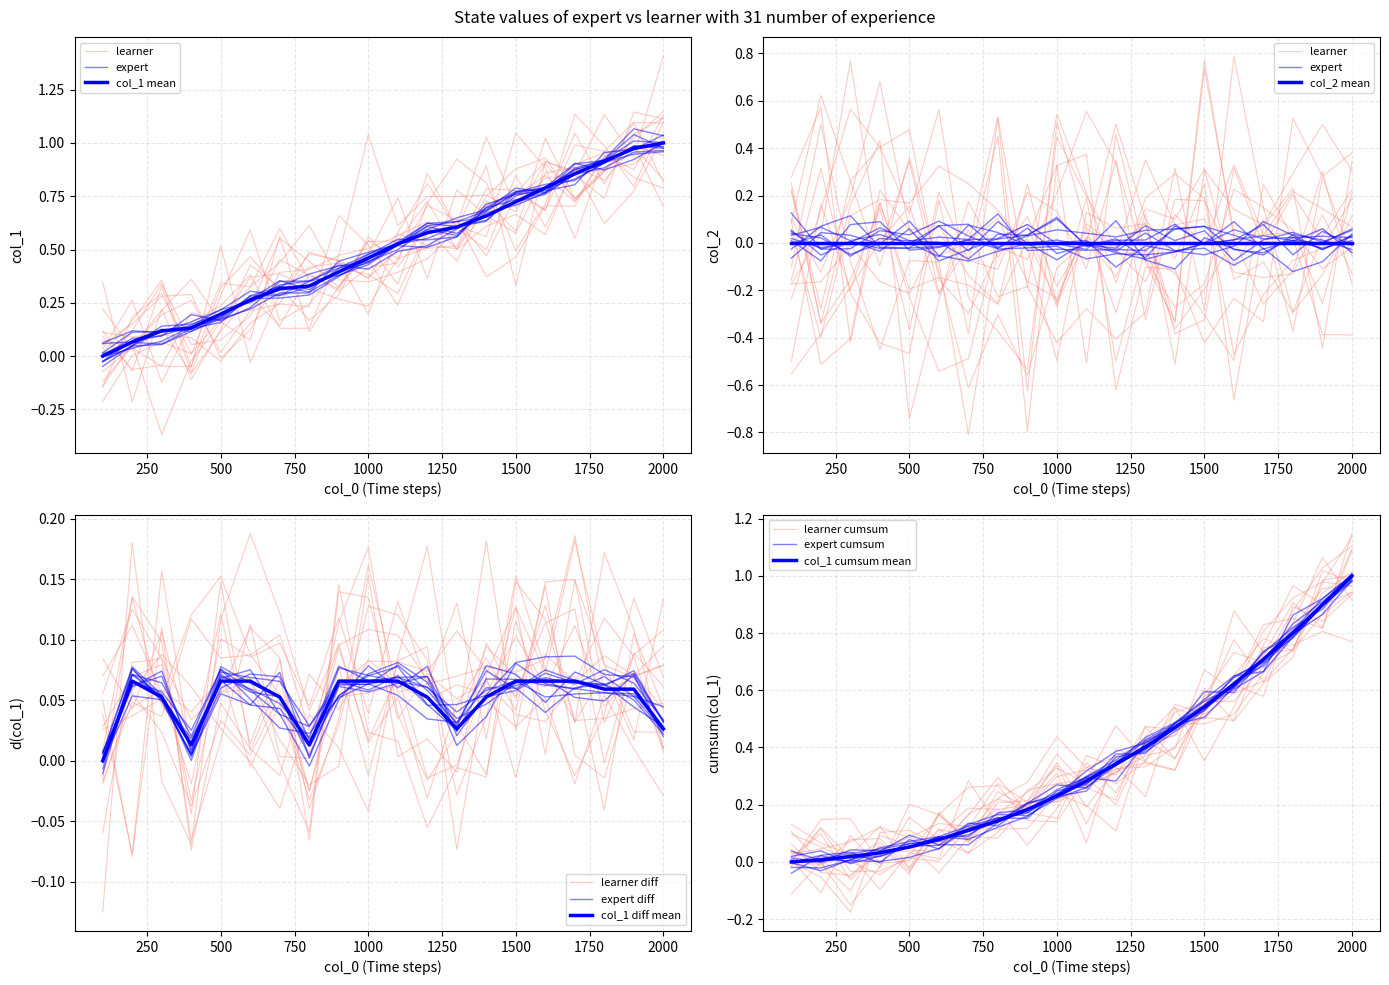

How many data points are above 0?

19